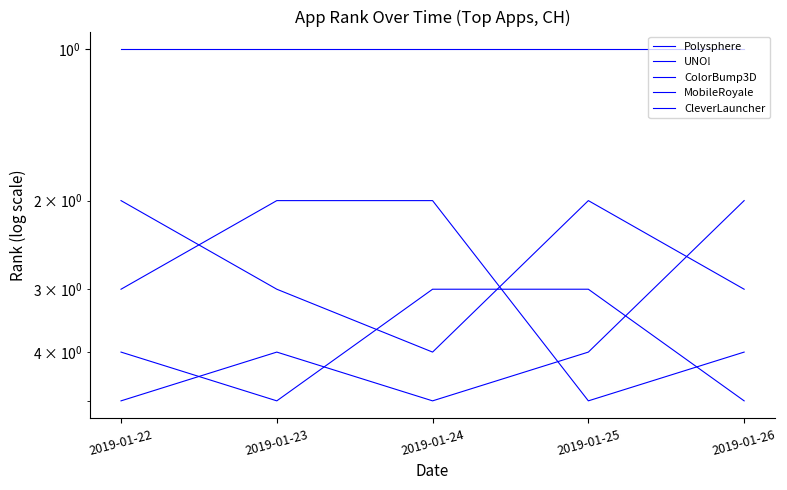

What is the difference between the UNO! values at 2019-01-22 and 2019-01-23?

1